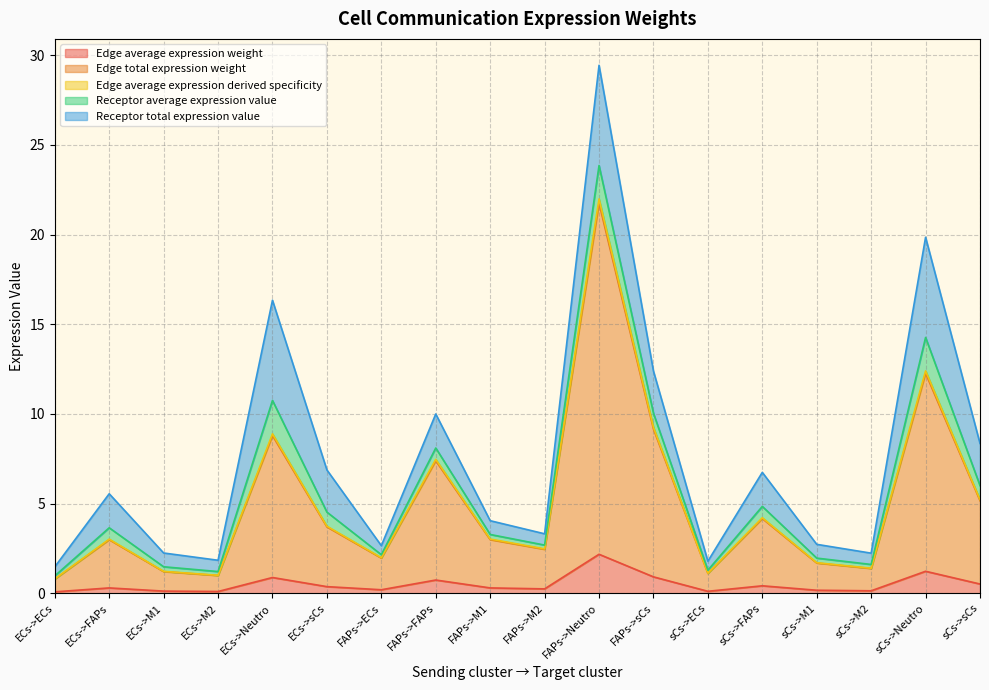

How many lines are shown in the chart?

5